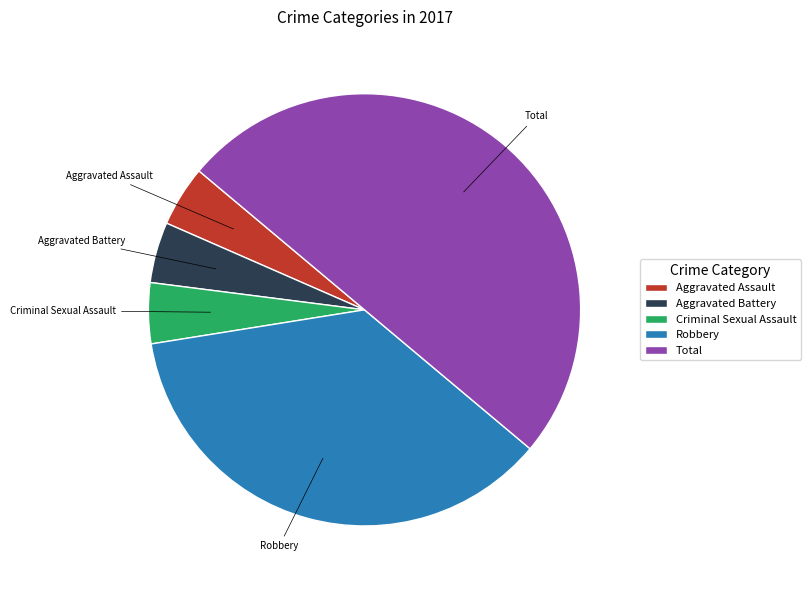

Between Robbery and Aggravated Battery, which is larger?

Robbery